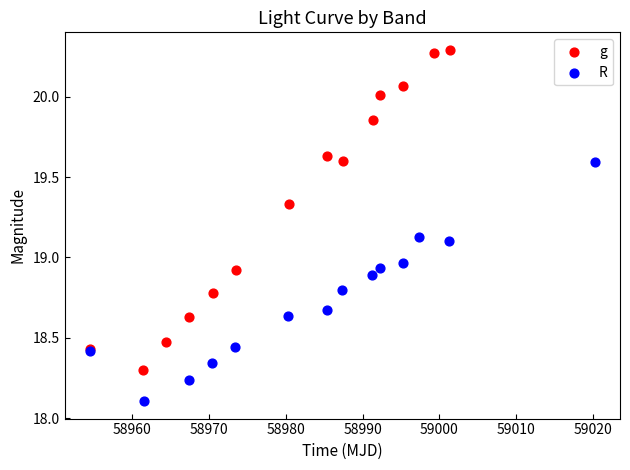

Which series reaches the maximum Y coordinate?

g